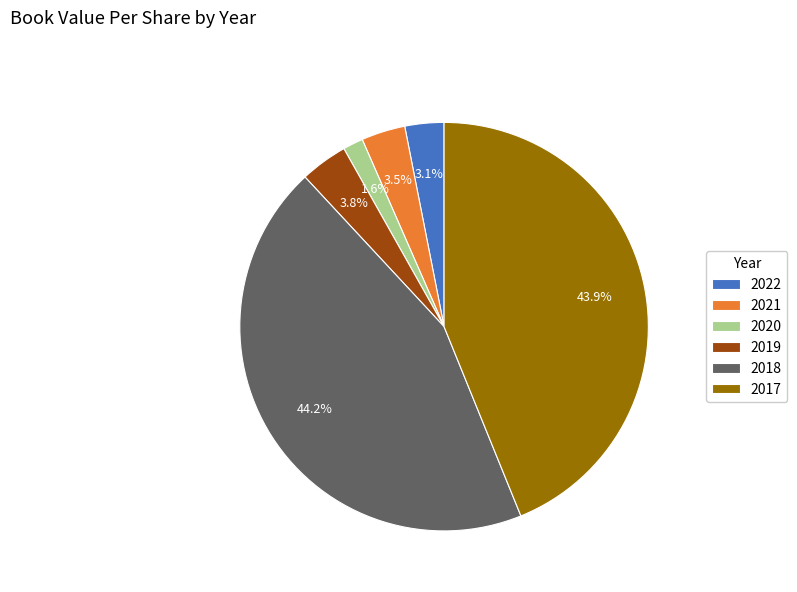

Which category has the smallest portion of the pie?

2020